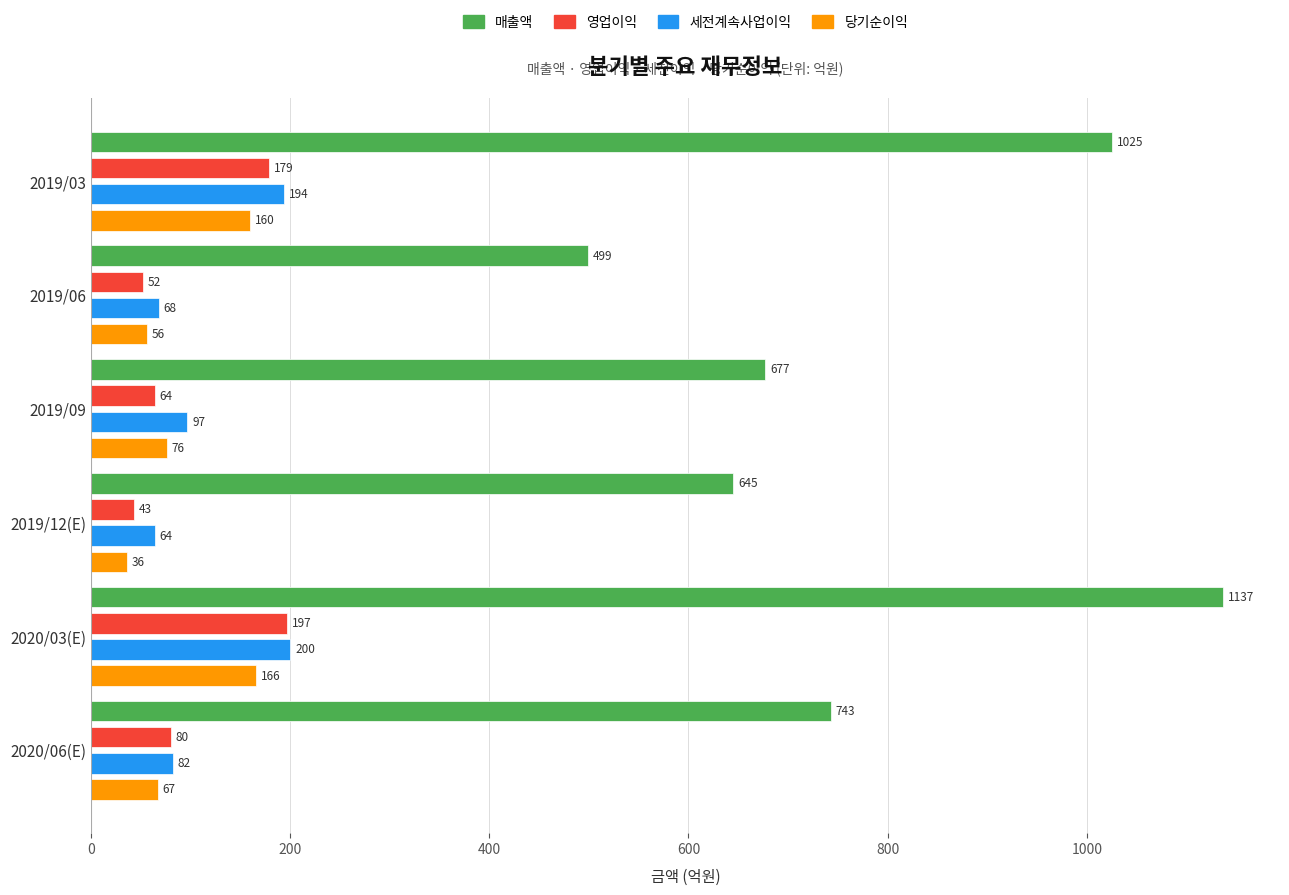

How many data points in 매출액 are less than 743?

3